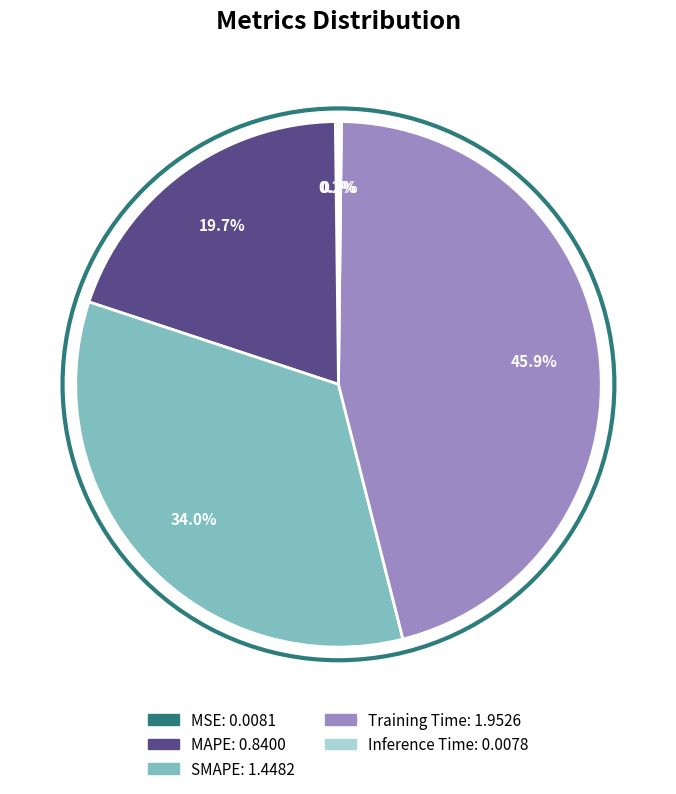

What is the largest slice in the pie chart?

Training Time